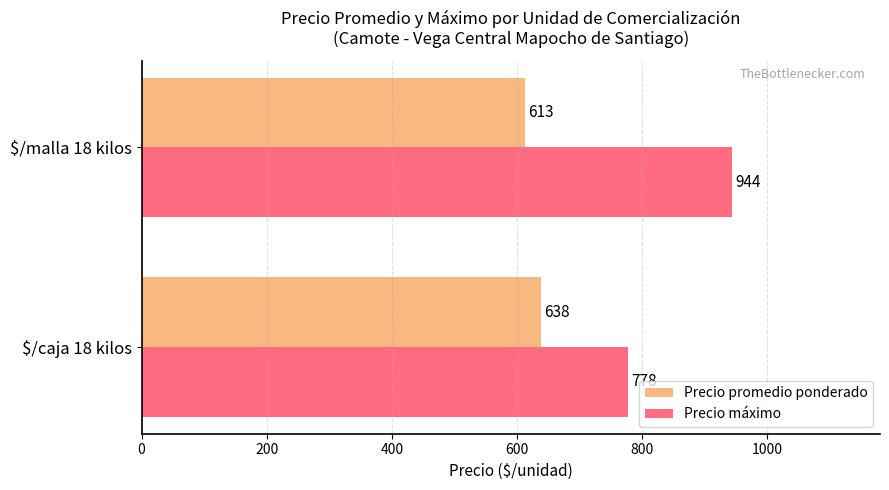

Count the Precio máximo values in the range 778 to 944.

2